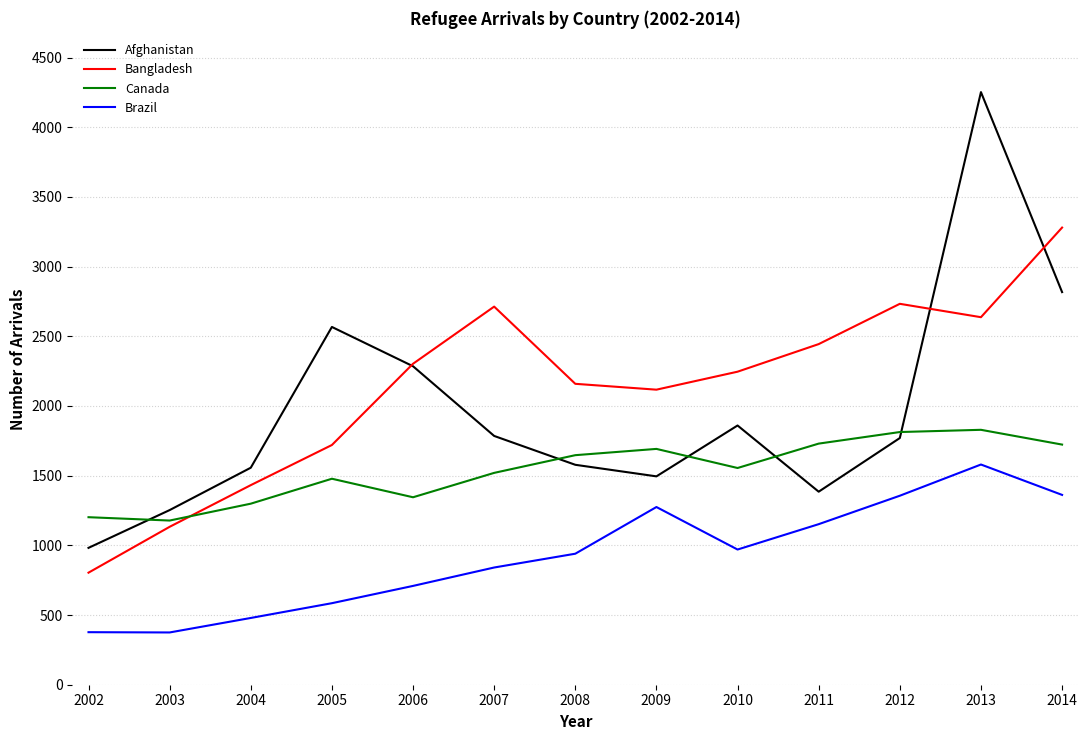

In Canada, how many points are lower than both neighbors (excluding endpoints)?

3